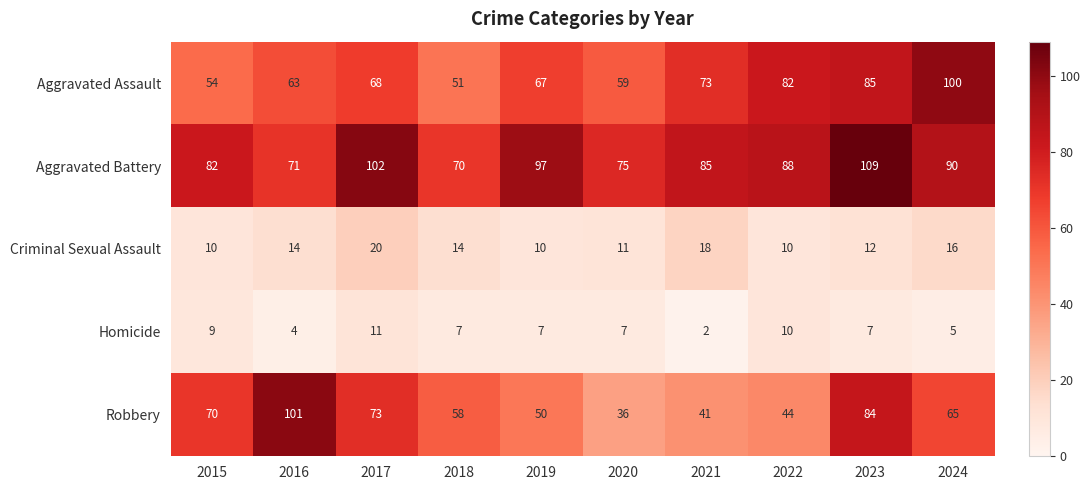

At which category does the chart reach its minimum across all series?

2021